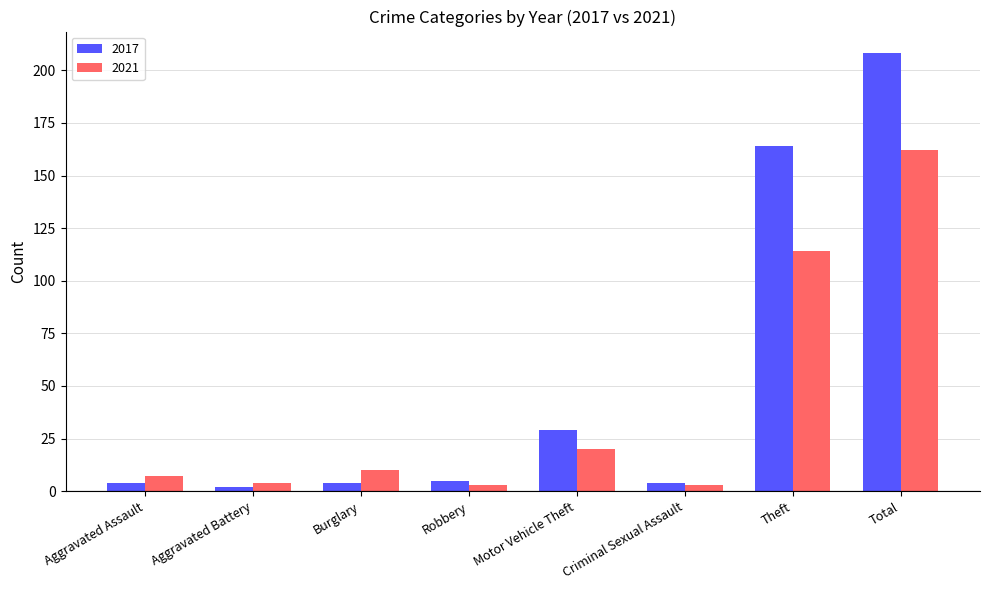

What is the label of the 7th bar from the left?

Theft